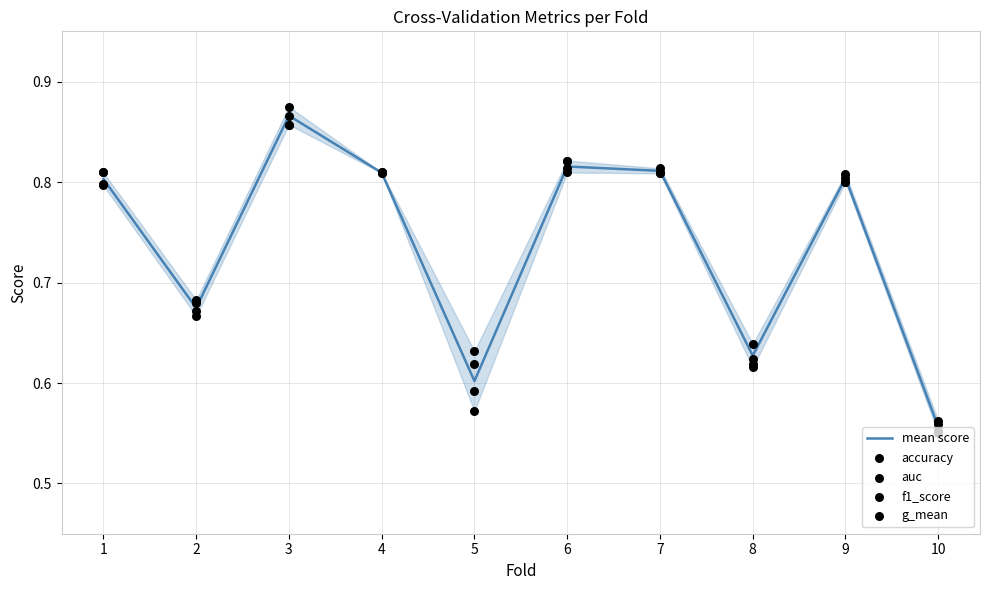

Which series contains the lowest Y value?

accuracy